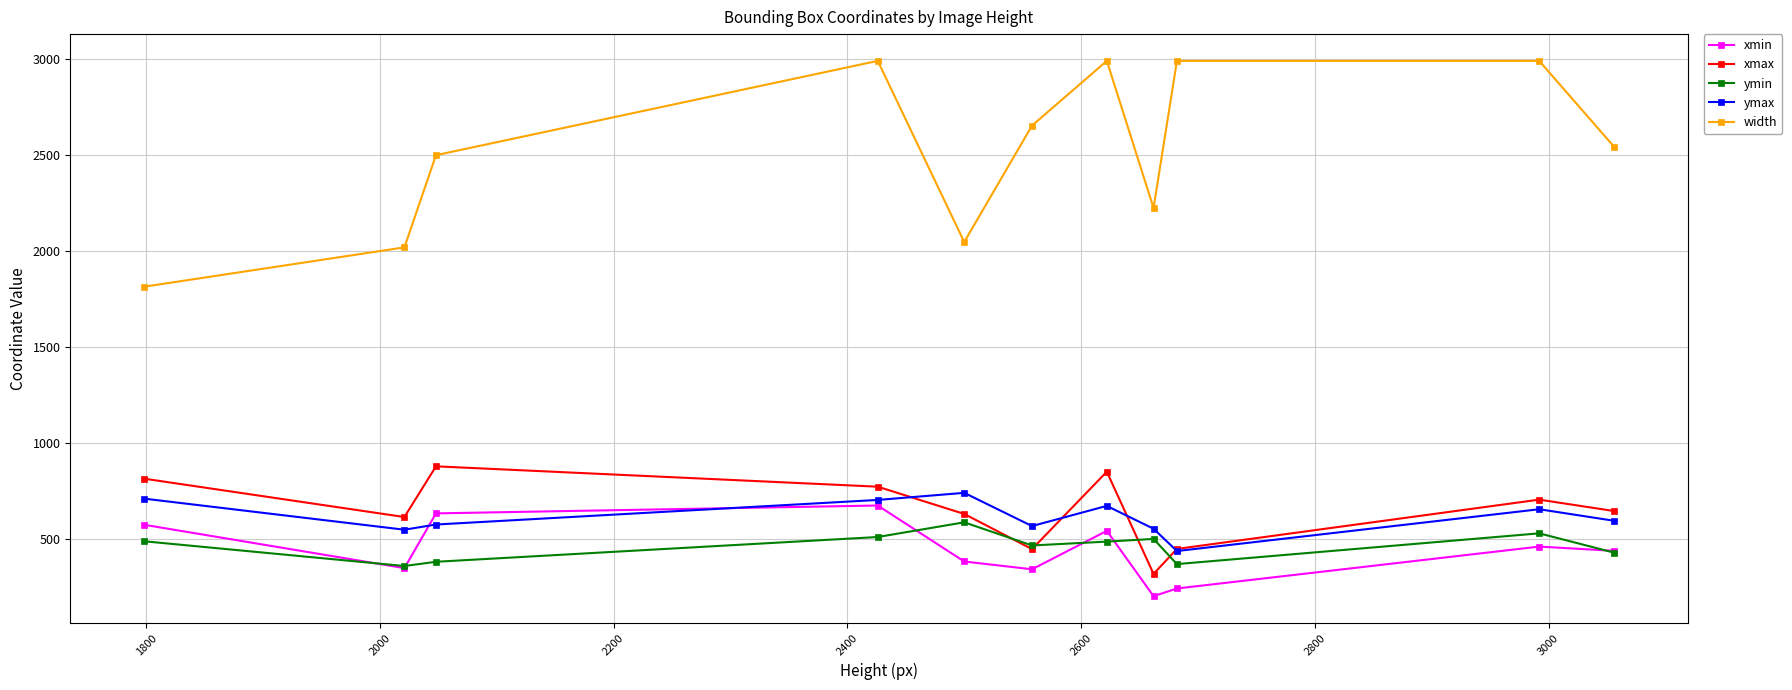

How many data points does each series have?

11